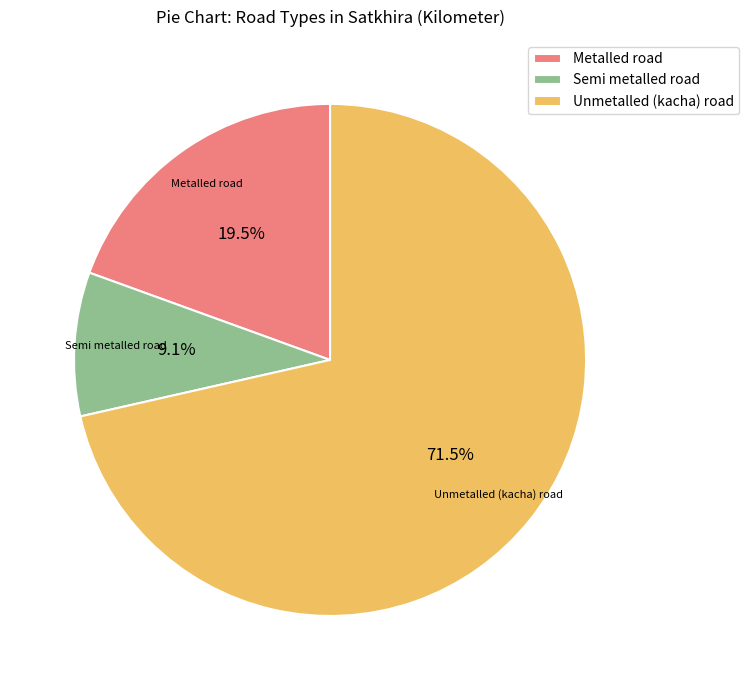

What is the ratio of the value at Metalled road to the value at Unmetalled (kacha) road?

0.3